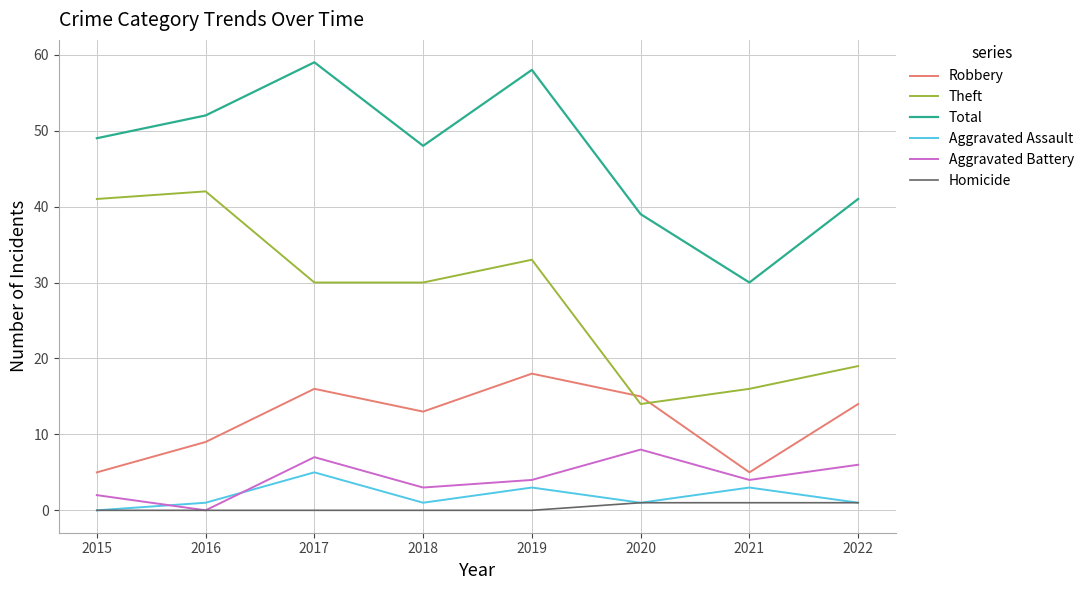

What is the spread (max minus min) of values at 2015?

49